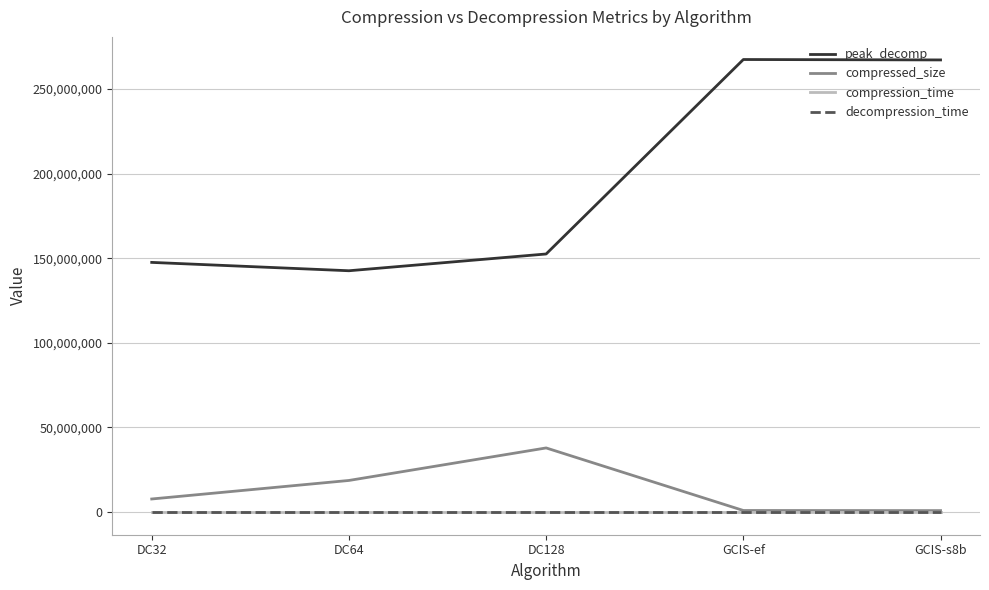

What is the maximum value shown in the chart?

267453581